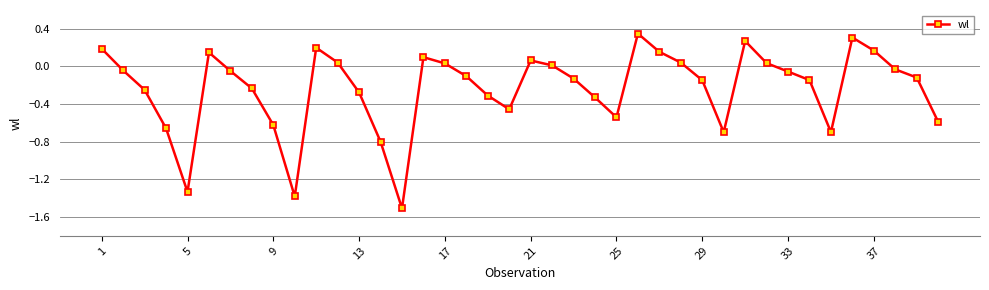

How many interior local valleys (lower than both neighbors) does the data have?

7